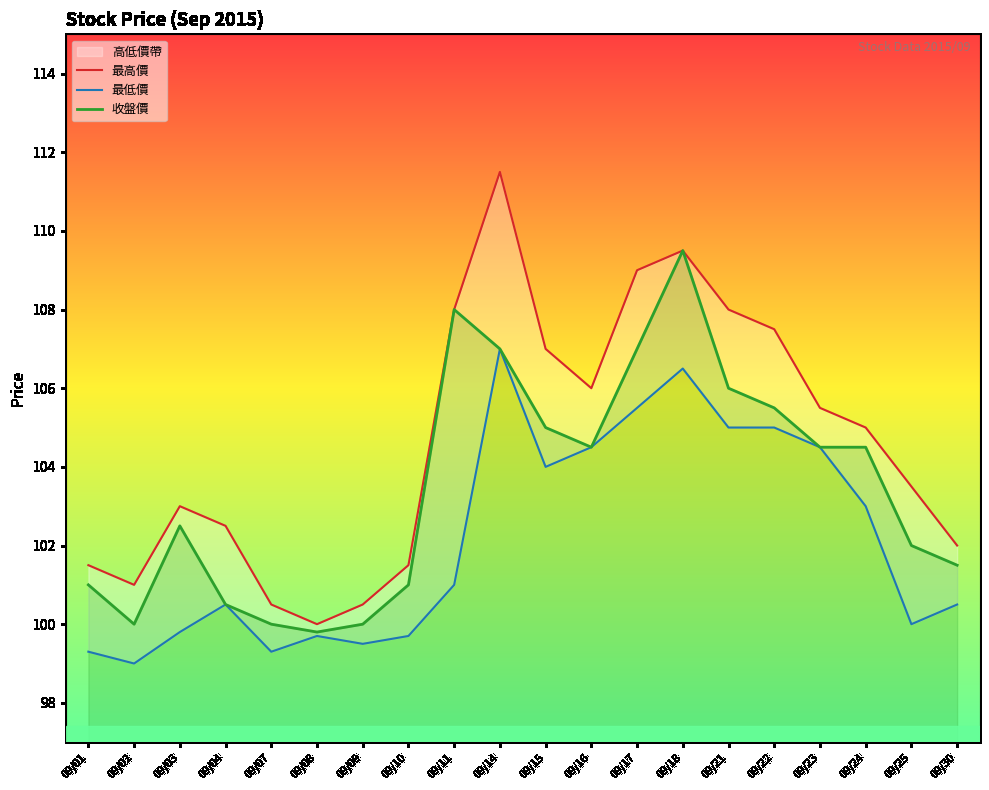

How many interior local peaks does the 收盤價 series have?

3